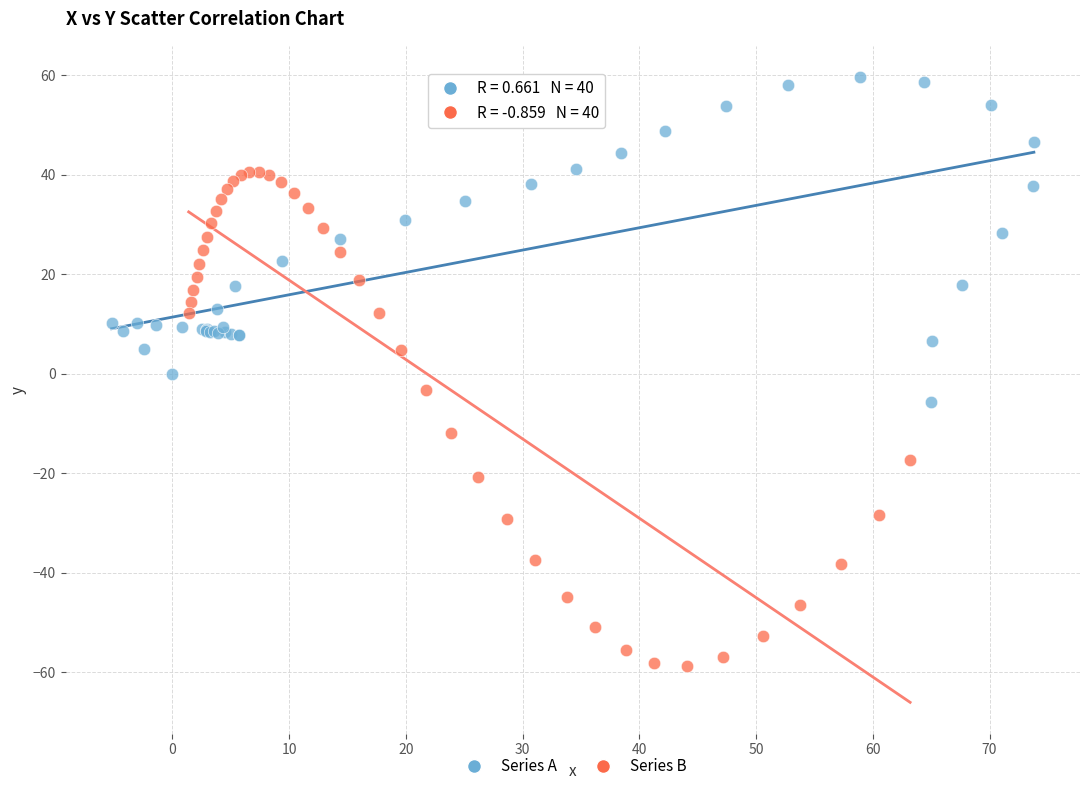

Which series contains the highest Y value?

Series A